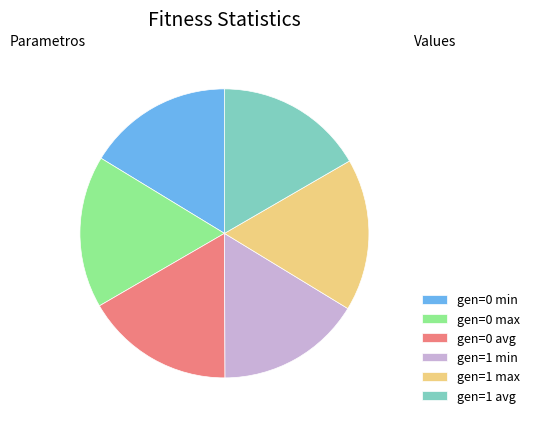

Does any single category account for the majority?

No